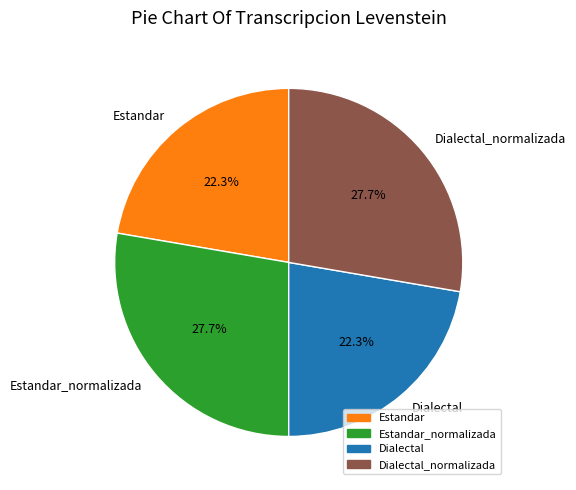

Is there any slice that represents more than half of the pie?

No